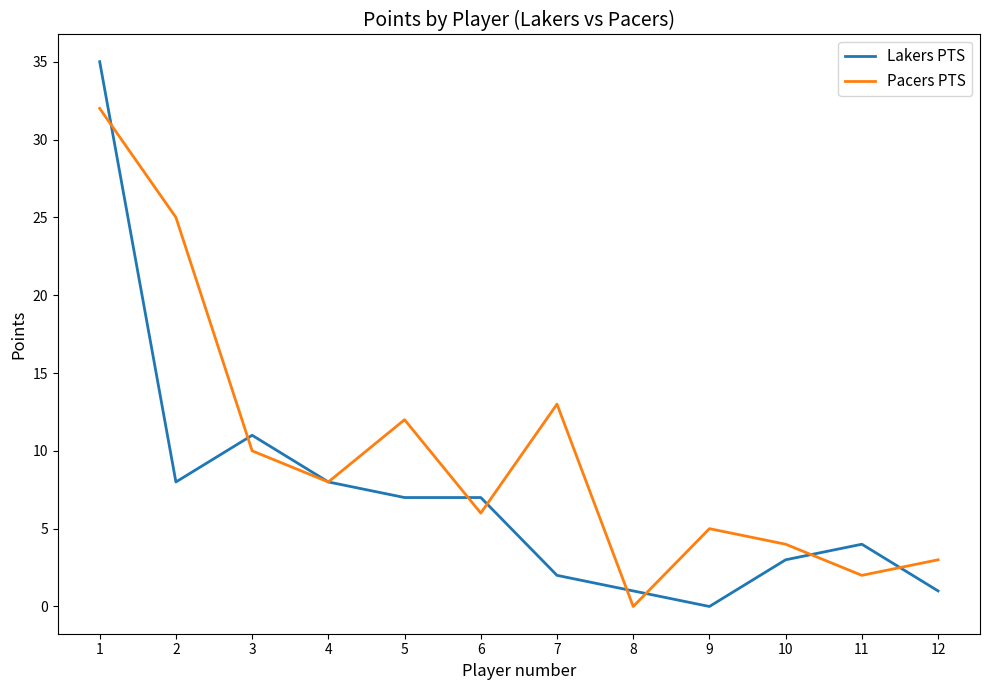

List the series in order of their overall mean, lowest first.

Lakers PTS, Pacers PTS